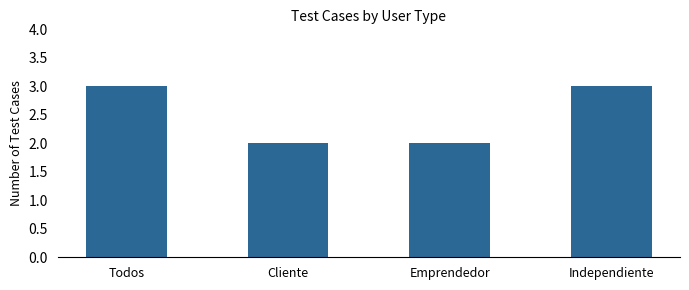

Reading left to right, extract all data points from this chart.

Todos=3	Cliente=2	Emprendedor=2	Independiente=3